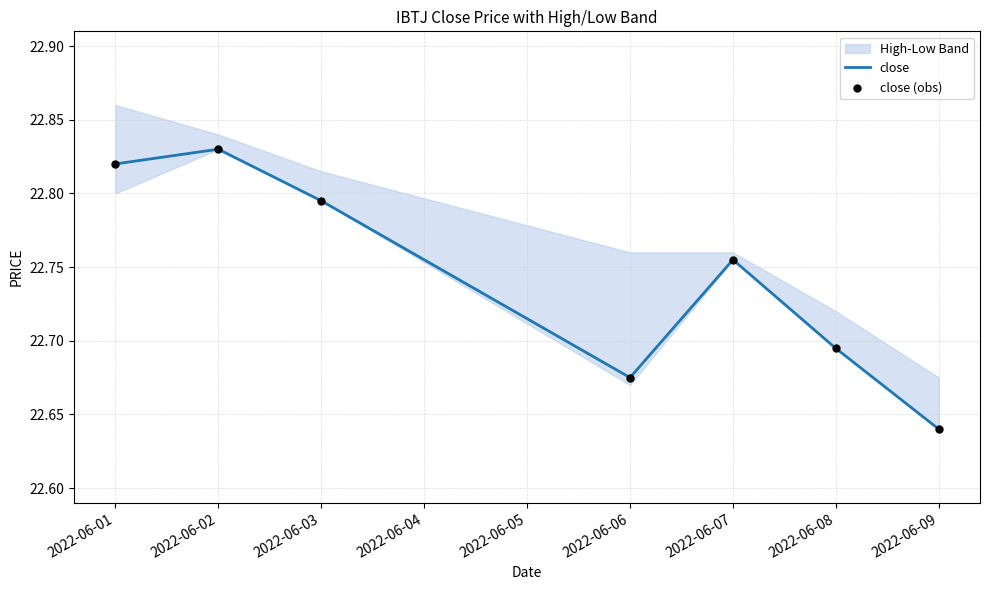

Which series has the largest total across all categories?

close